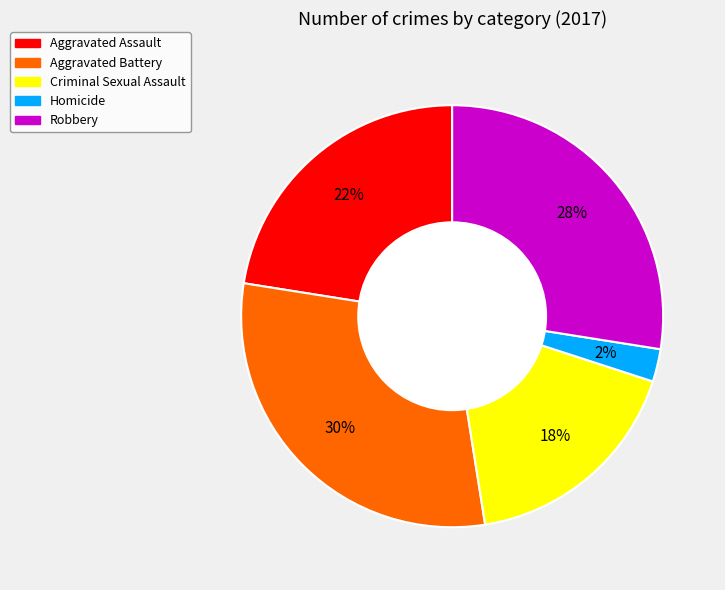

Which has a higher value, Aggravated Battery or Robbery?

Aggravated Battery